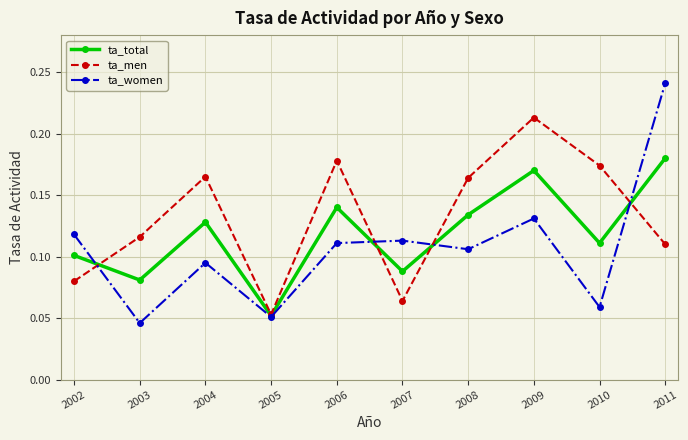

In ta_total, how many points are lower than both neighbors (excluding endpoints)?

4